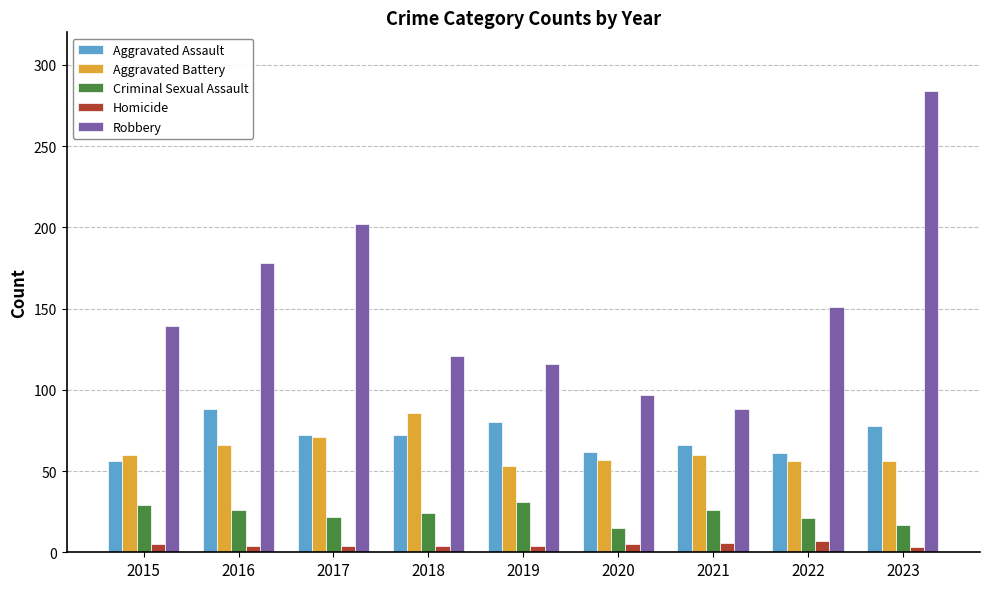

Where is Criminal Sexual Assault nearest to the value 23?

2017